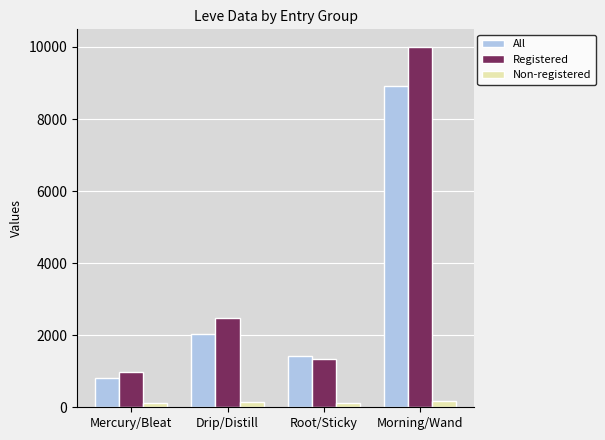

Which series changed the most between Mercury/Bleat and Drip/Distill?

Registered